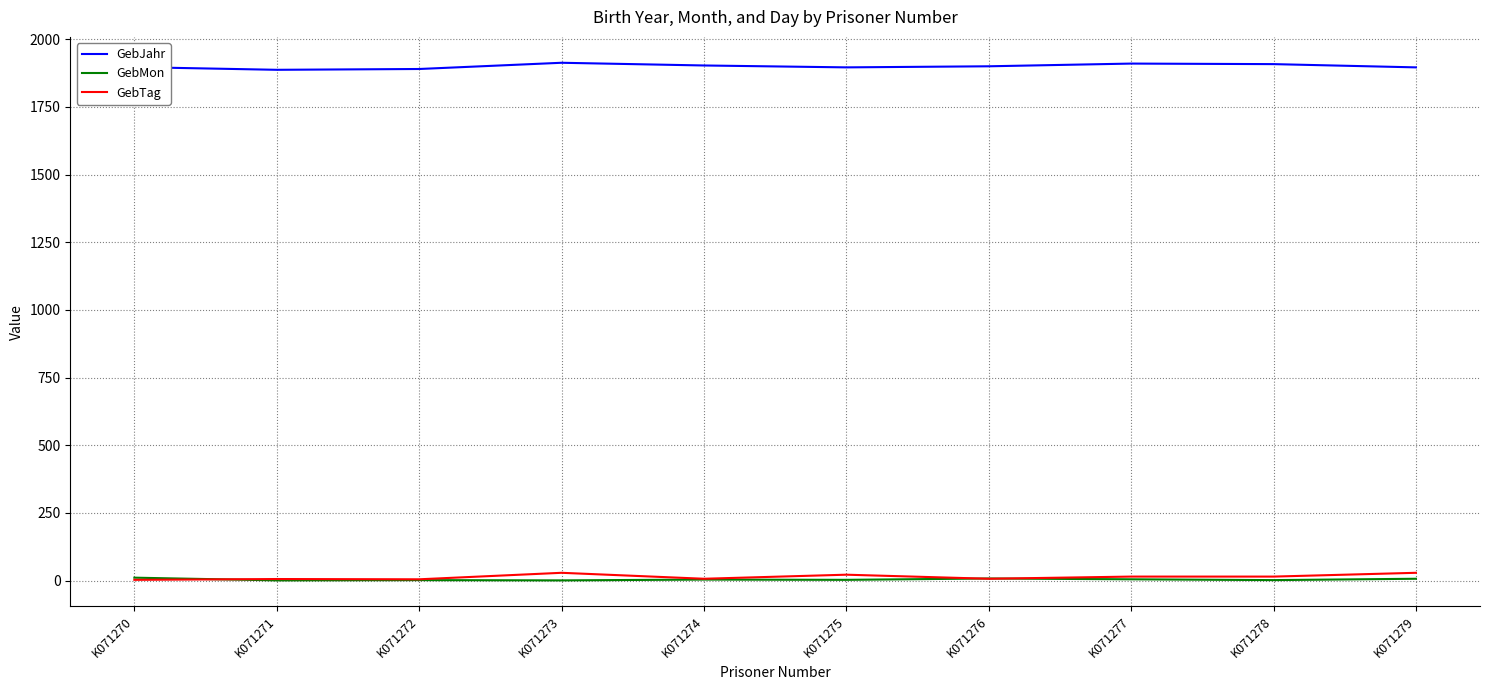

True or false: GebJahr has a value of 1887 at K071271.

True